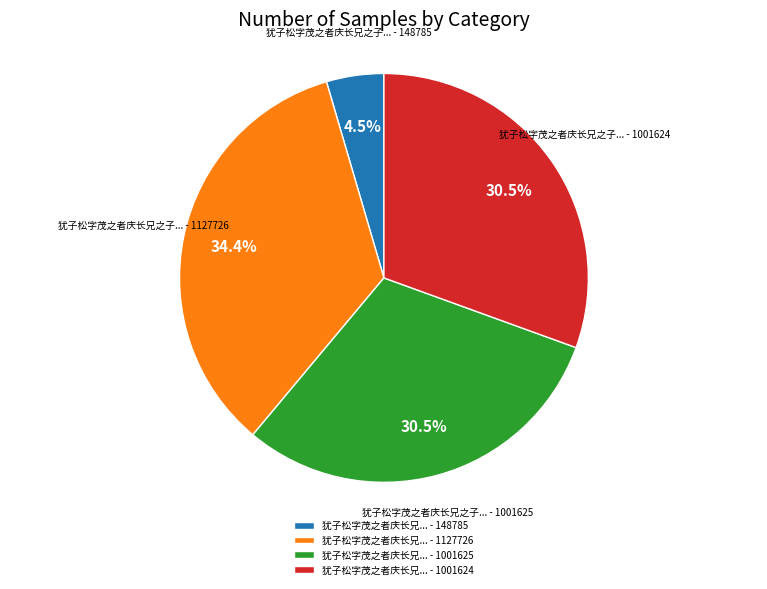

Is 犹子松字茂之者庆长兄... - 1127726 the majority of the pie?

No